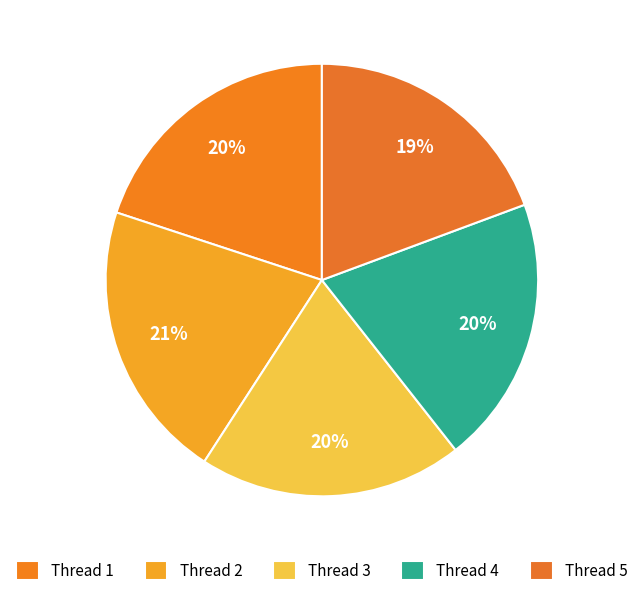

Which slice is the largest?

Thread 2